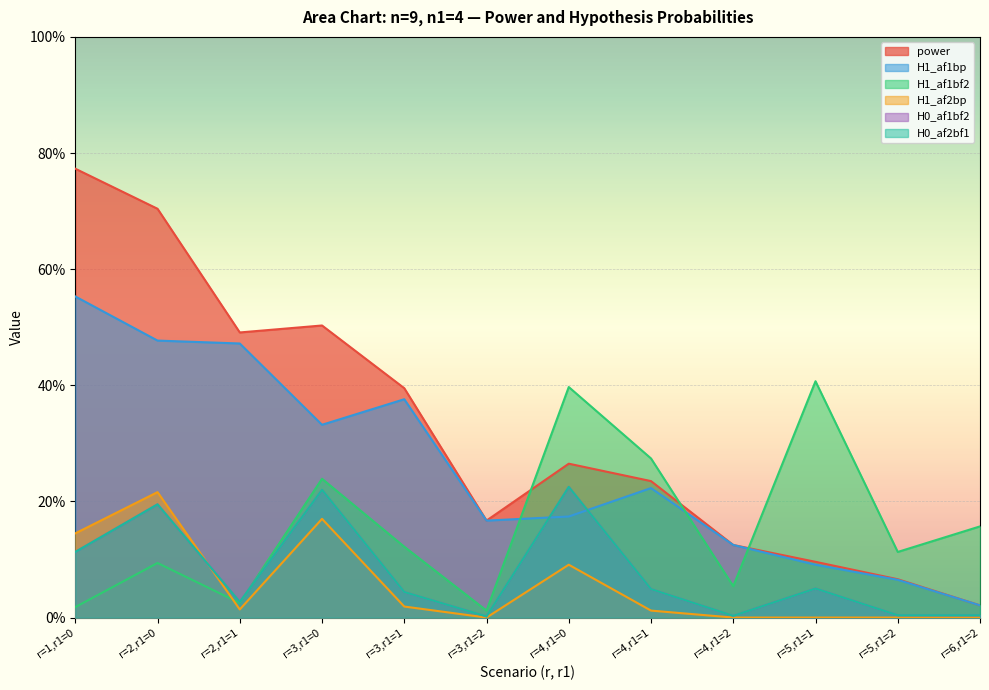

What are all the series names shown in the legend?

power, H1_af1bp, H1_af1bf2, H1_af2bp, H0_af1bf2, H0_af2bf1